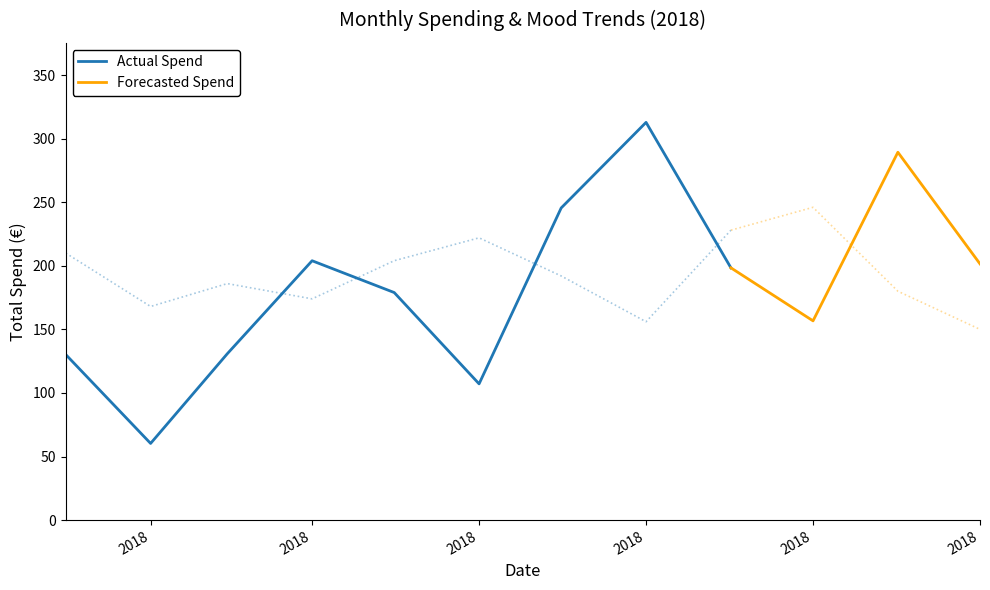

Between 2018-09 and 2018-05, which is larger?

2018-09